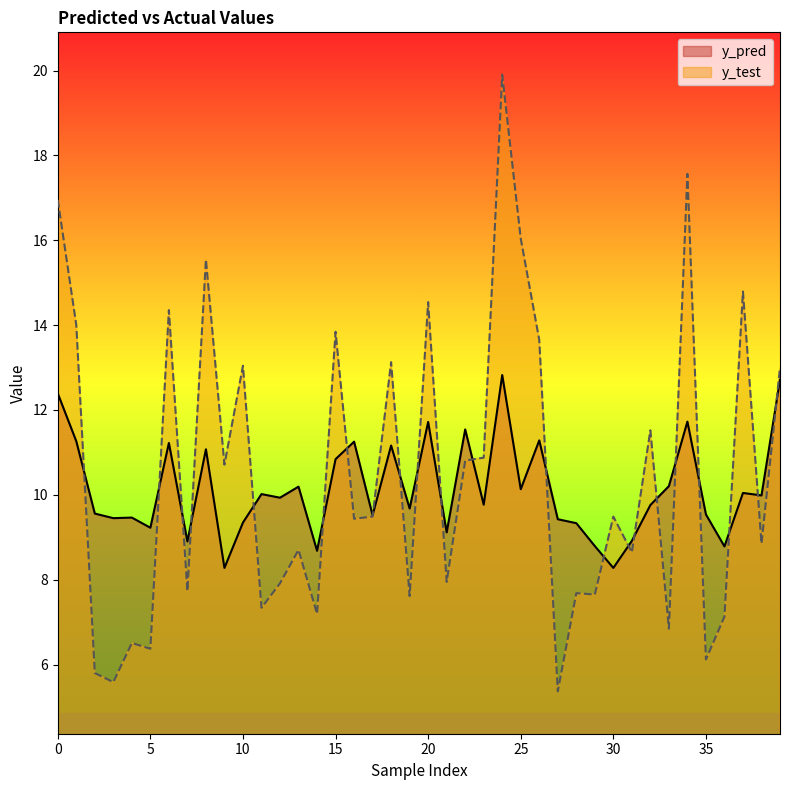

How many times do y_pred and y_test cross each other?

22